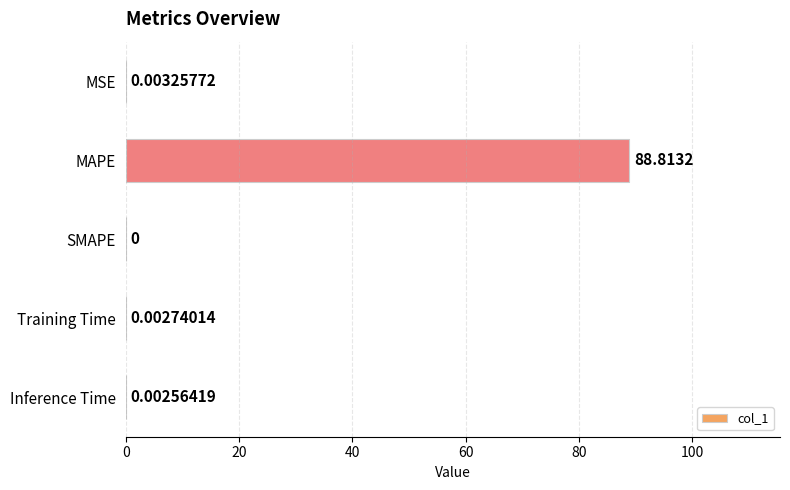

How many data points are above 0?

4